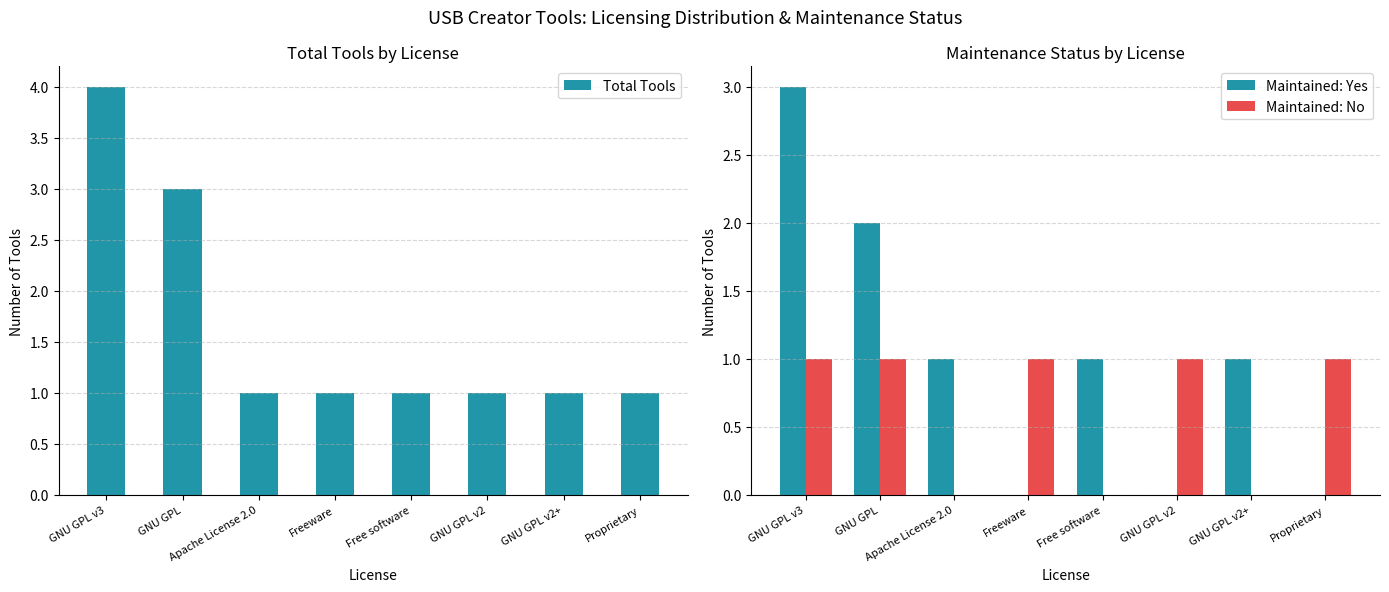

What is the maximum value for Total Tools?

4